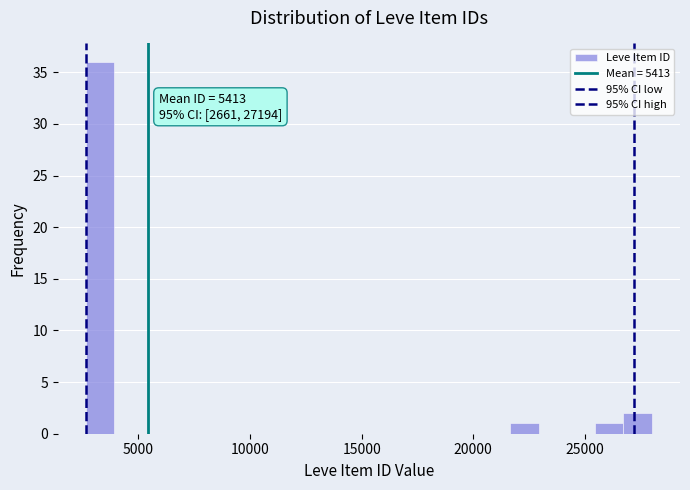

Read against the x-axis, roughly where is the centre of the tallest bar?

3500